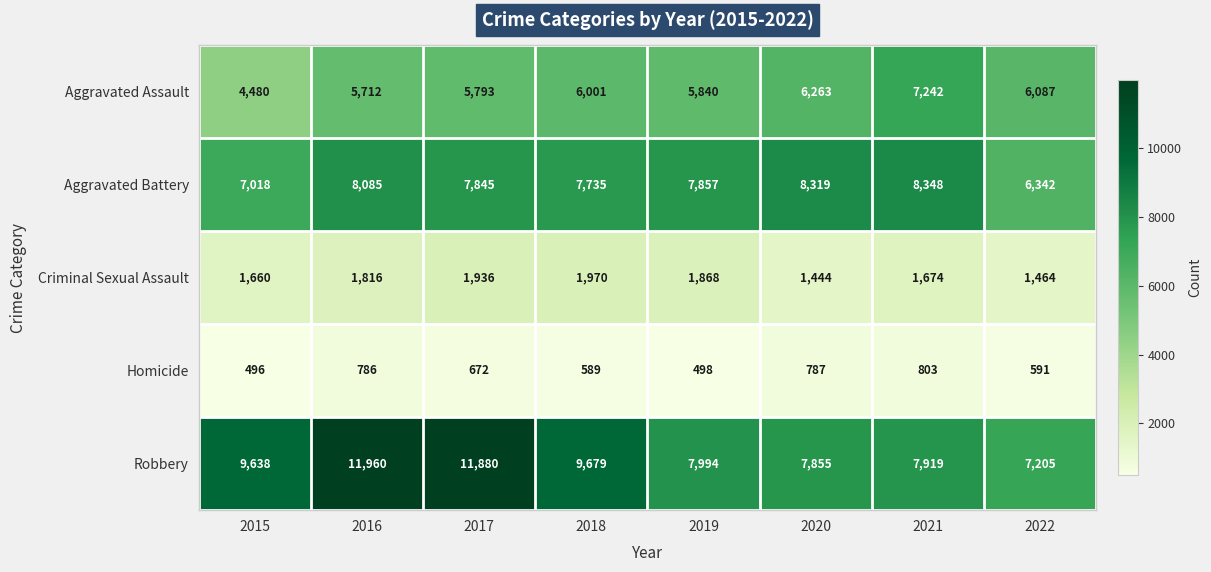

What value does the Aggravated Battery series have at 2019?

7857